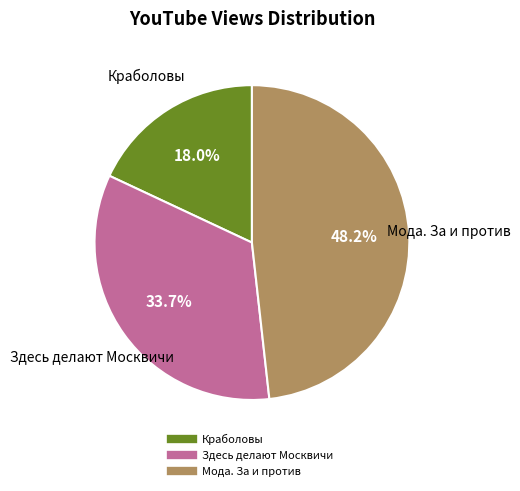

Is there a majority slice in this chart?

No